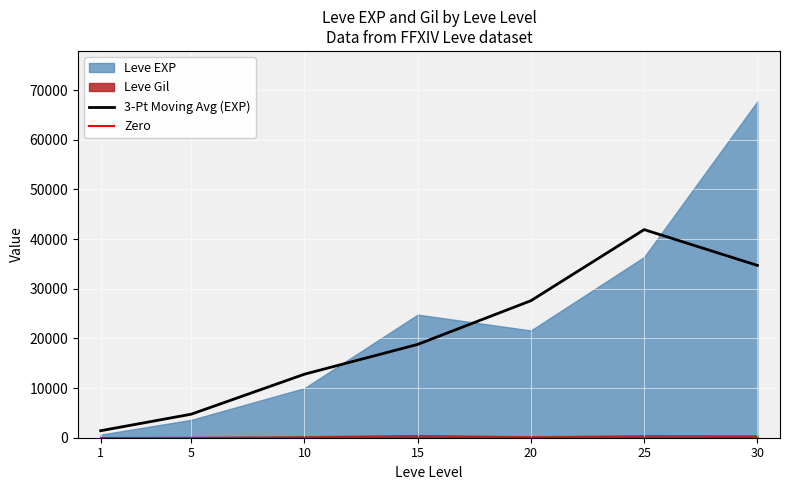

List the labels in order of 3-Pt Moving Avg (EXP) value, smallest first.

1, 5, 10, 15, 20, 30, 25